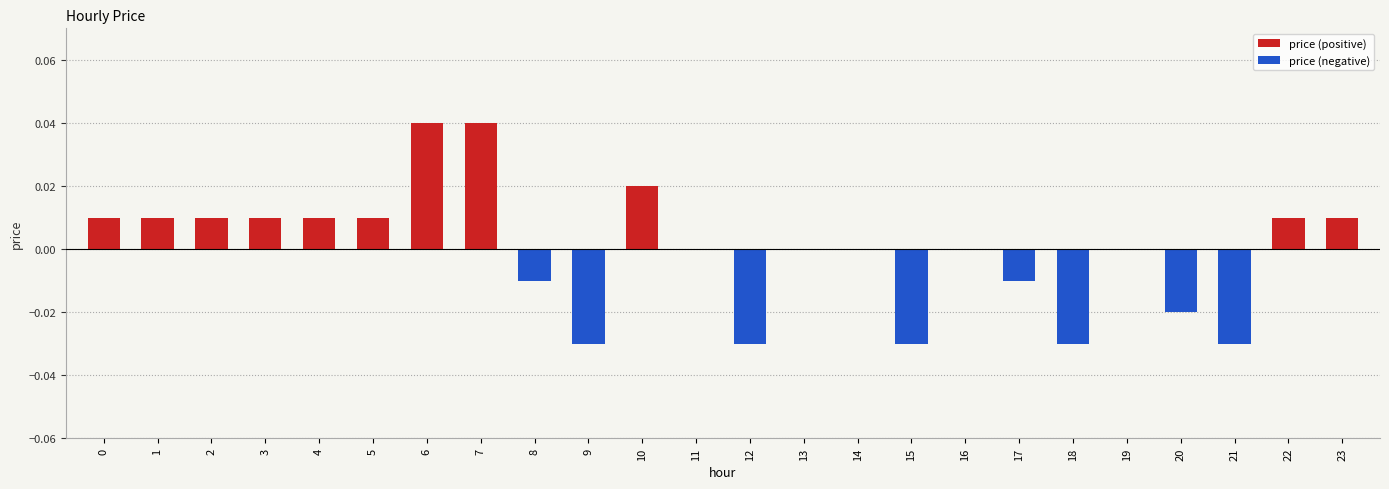

Which series changed the most between 4 and 19?

price (positive)